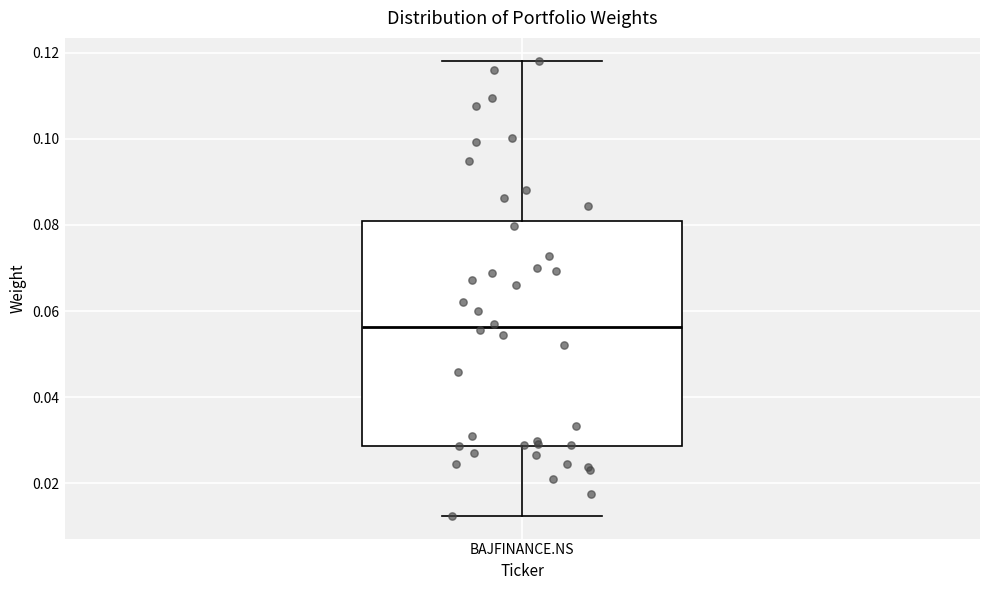

Transcribe this box plot: give where the median line is, the range the box spans, and where the two whiskers end, as read against the y-axis. The values are not printed on the chart, so give them approximately, as read against the axis.

median 0.056, box 0.028 to 0.080, whiskers 0.012 to 0.118